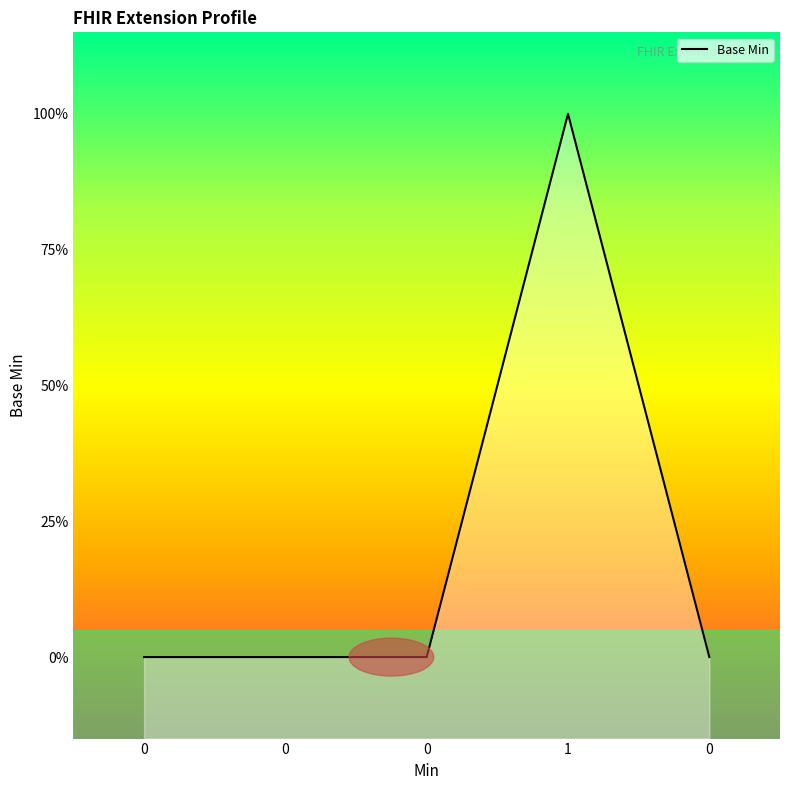

How many lines are shown in the chart?

1